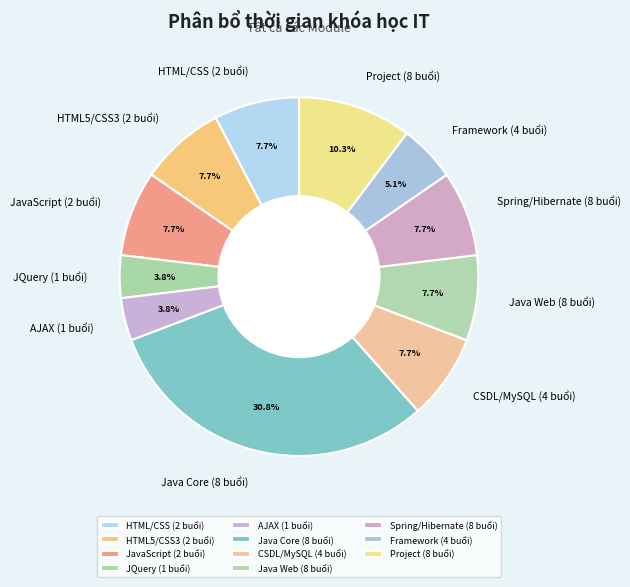

Between Framework (4 buổi) and AJAX (1 buổi), which is larger?

Framework (4 buổi)